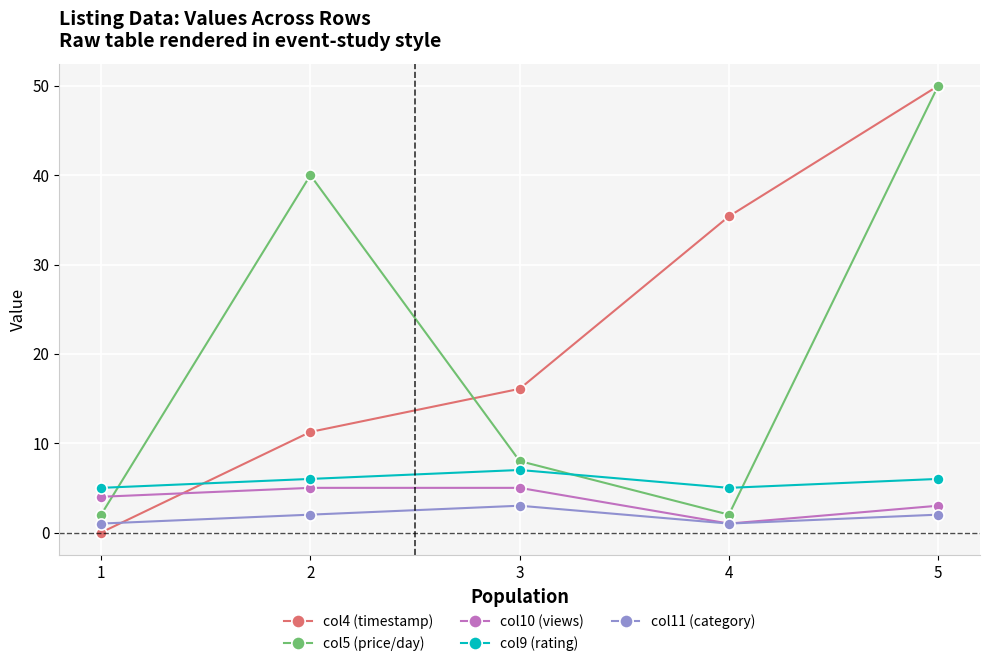

The value of col9 (rating) at 5 is 6.0. True or false?

True